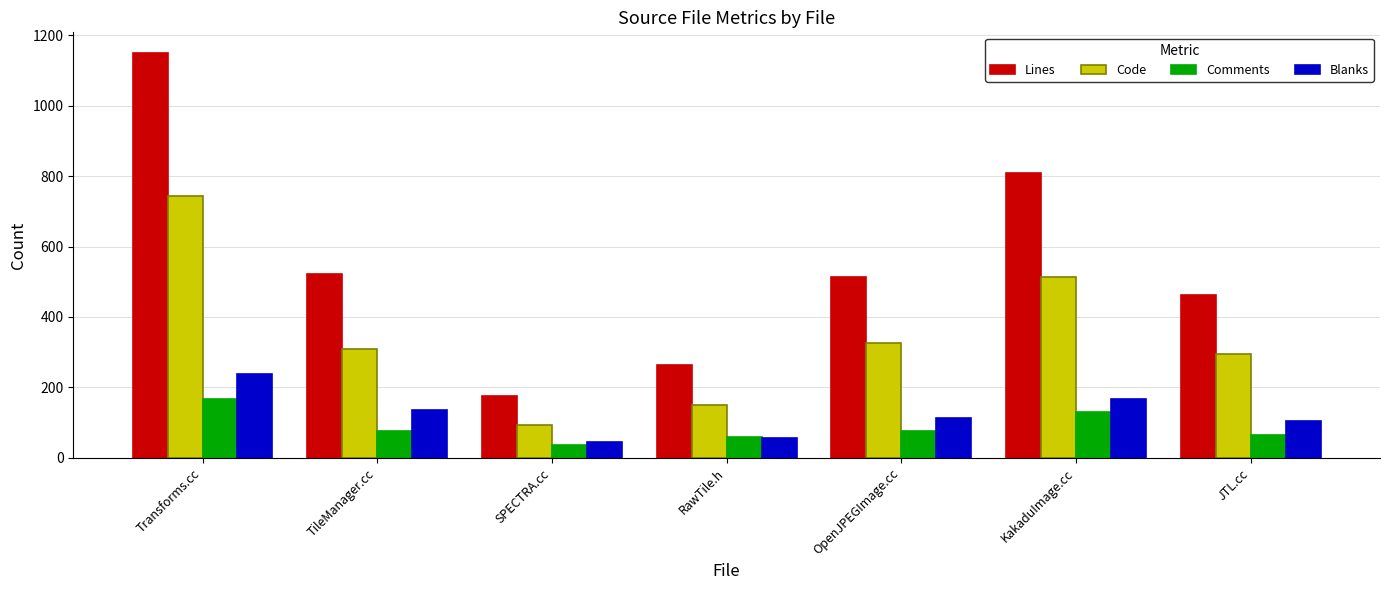

How many categories are shown in the chart?

7